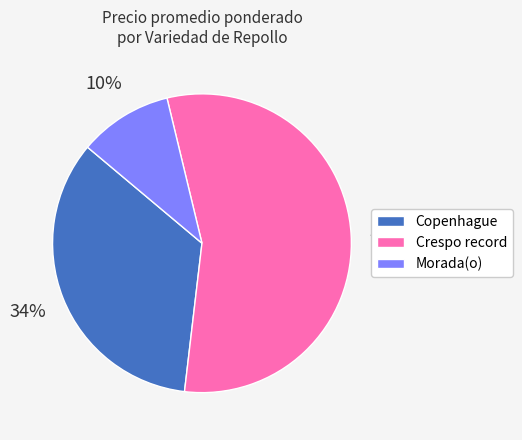

Does any single category account for the majority?

Yes